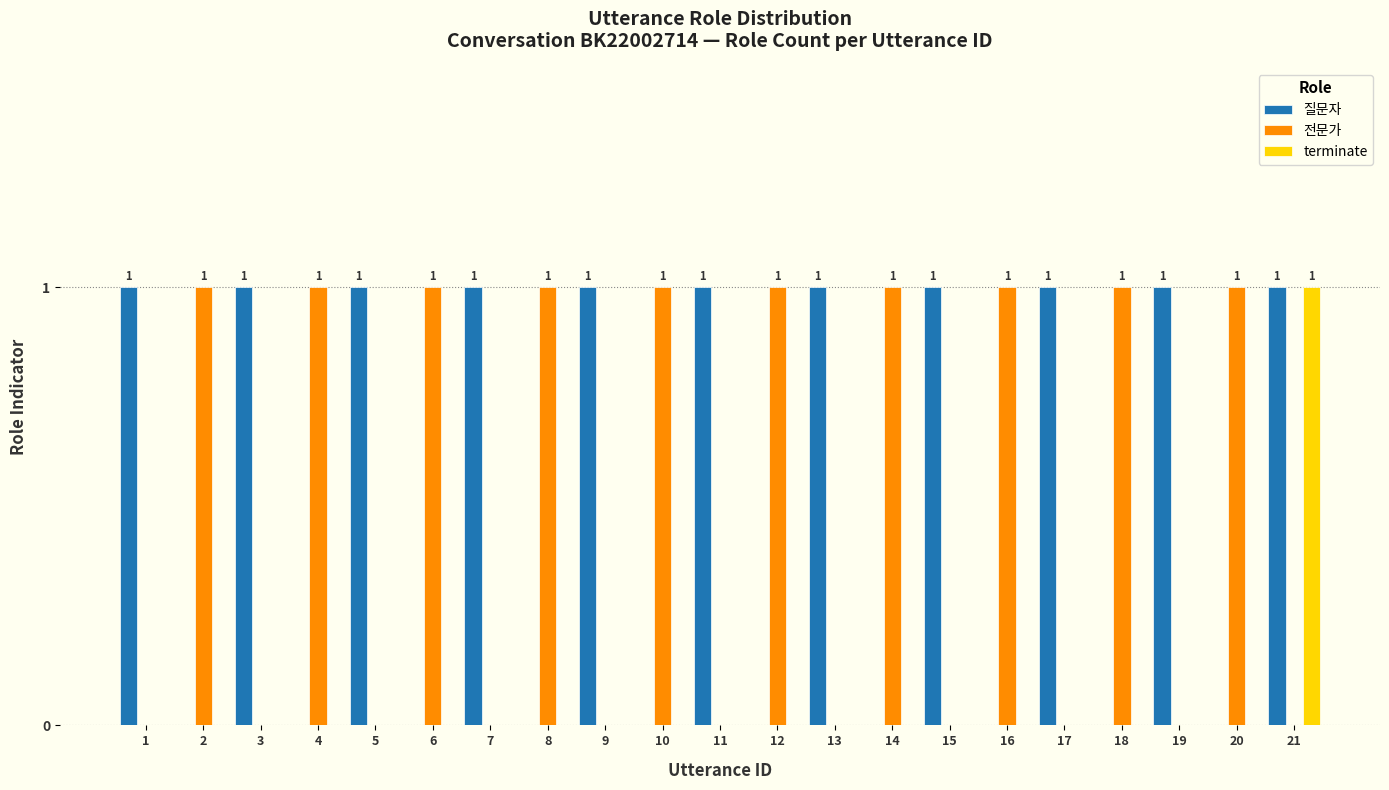

What is the greatest value displayed?

1